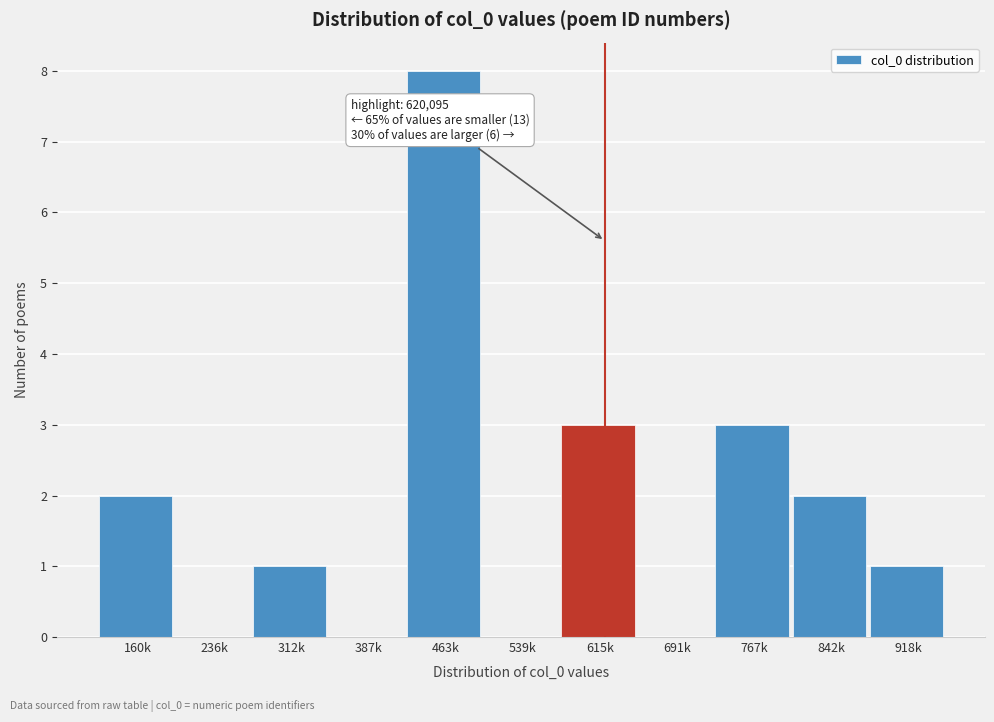

Reading left to right, extract all data points from this chart.

160k=2	236k=0	312k=1	387k=0	463k=8	539k=0	615k=3	691k=0	767k=3	842k=2	918k=1